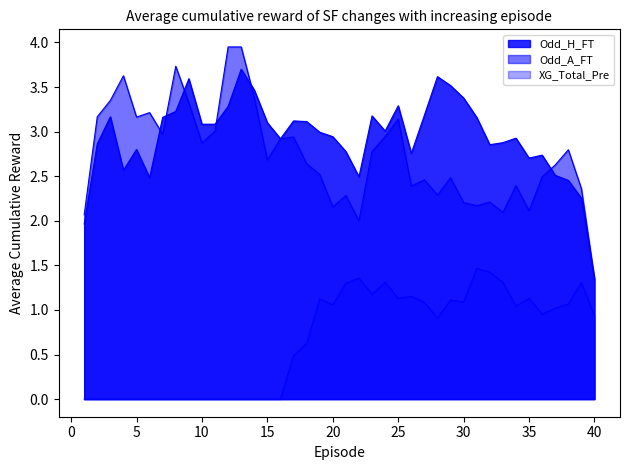

Which series has the largest total across all categories?

Odd_H_FT